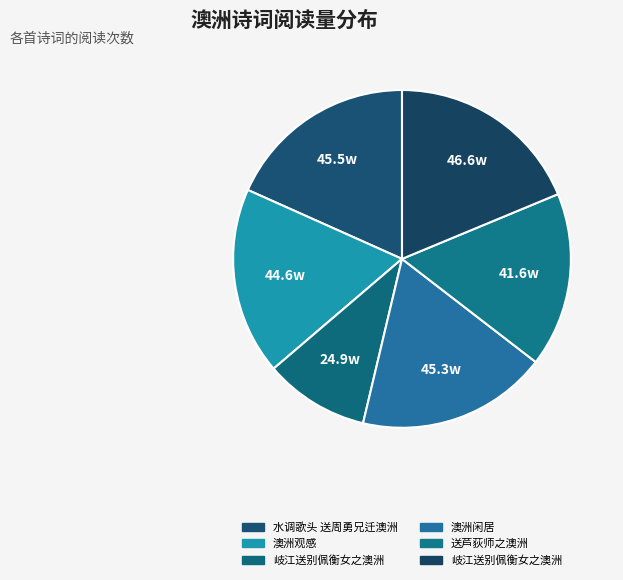

How many segments does this pie chart have?

6